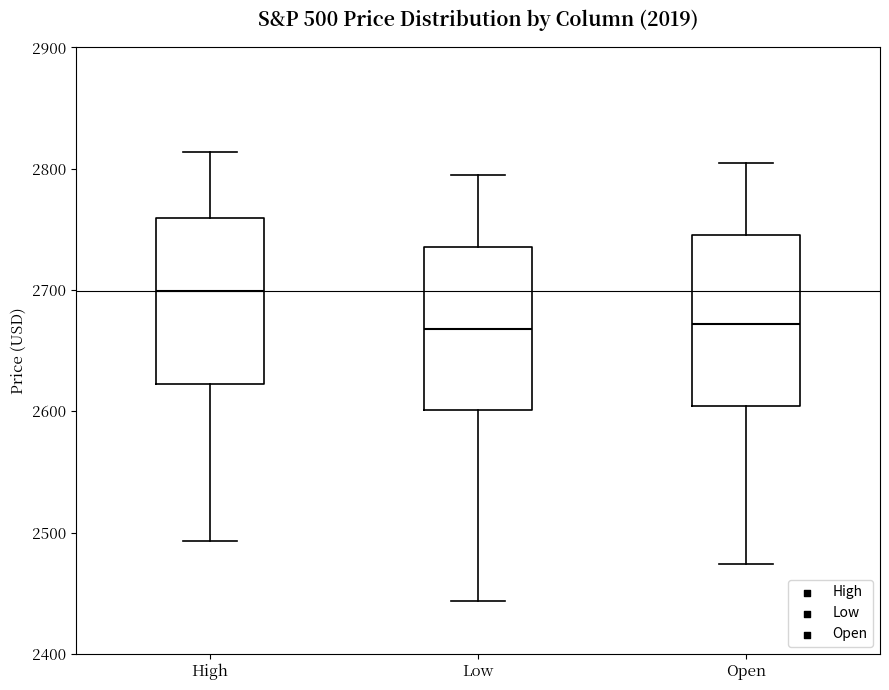

Reading left to right, read every box against the y-axis: the position of its median line, the range the box covers, and the ends of its whiskers. The values are not printed on the chart, so give them approximately, as read against the axis.

High: median 2700, box 2620 to 2760, whiskers 2490 to 2810
Low: median 2670, box 2600 to 2740, whiskers 2440 to 2790
Open: median 2670, box 2600 to 2750, whiskers 2470 to 2800